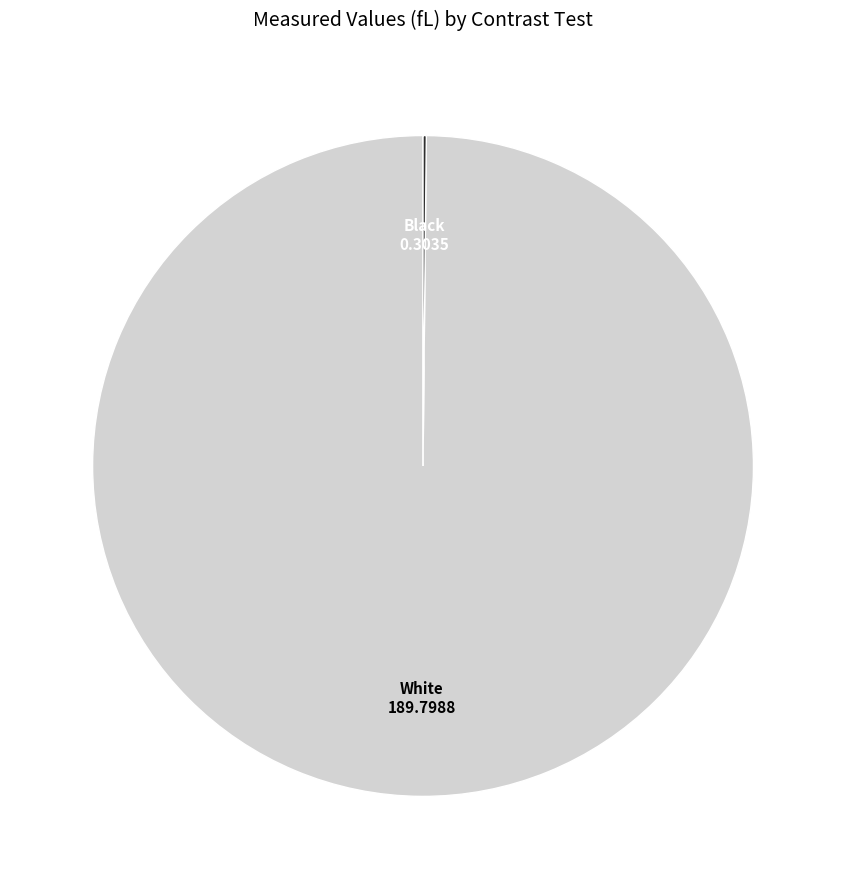

Is there a majority slice in this chart?

Yes